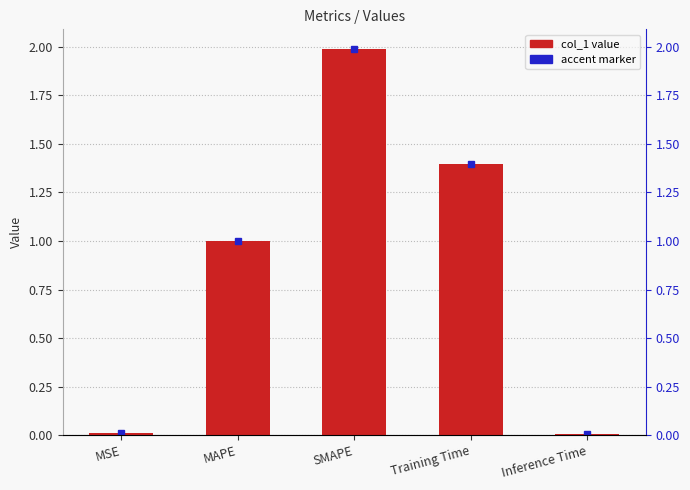

Where is the data nearest to the value 0?

Inference Time